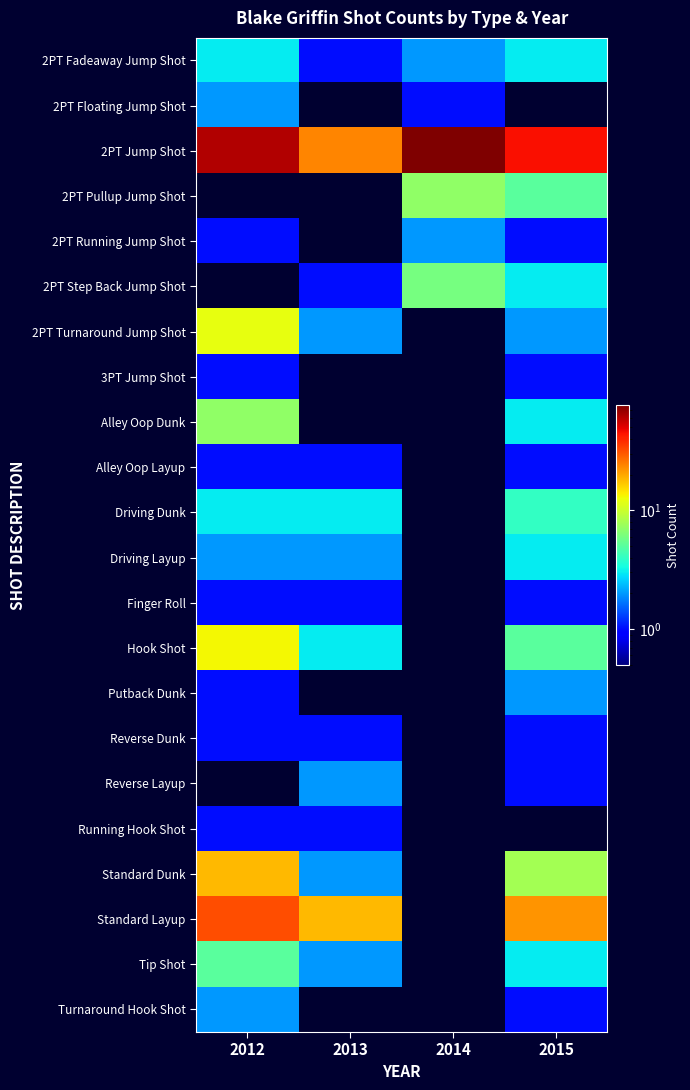

Reading right to left, what are all the values shown in this chart?

2PT Fadeaway Jump Shot: 2015=3	2014=2	2013=1	2012=3
2PT Floating Jump Shot: 2015=0	2014=1	2013=0	2012=2
2PT Jump Shot: 2015=45	2014=77	2013=24	2012=62
2PT Pullup Jump Shot: 2015=5	2014=7	2013=0	2012=0
2PT Running Jump Shot: 2015=1	2014=2	2013=0	2012=1
2PT Step Back Jump Shot: 2015=3	2014=6	2013=1	2012=0
2PT Turnaround Jump Shot: 2015=2	2014=0	2013=2	2012=12
3PT Jump Shot: 2015=1	2014=0	2013=0	2012=1
Alley Oop Dunk: 2015=3	2014=0	2013=0	2012=7
Alley Oop Layup: 2015=1	2014=0	2013=1	2012=1
Driving Dunk: 2015=4	2014=0	2013=3	2012=3
Driving Layup: 2015=3	2014=0	2013=2	2012=2
Finger Roll: 2015=1	2014=0	2013=1	2012=1
Hook Shot: 2015=5	2014=0	2013=3	2012=13
Putback Dunk: 2015=2	2014=0	2013=0	2012=1
Reverse Dunk: 2015=1	2014=0	2013=1	2012=1
Reverse Layup: 2015=1	2014=0	2013=2	2012=0
Running Hook Shot: 2015=0	2014=0	2013=1	2012=1
Standard Dunk: 2015=8	2014=0	2013=2	2012=18
Standard Layup: 2015=22	2014=0	2013=18	2012=32
Tip Shot: 2015=3	2014=0	2013=2	2012=5
Turnaround Hook Shot: 2015=1	2014=0	2013=0	2012=2